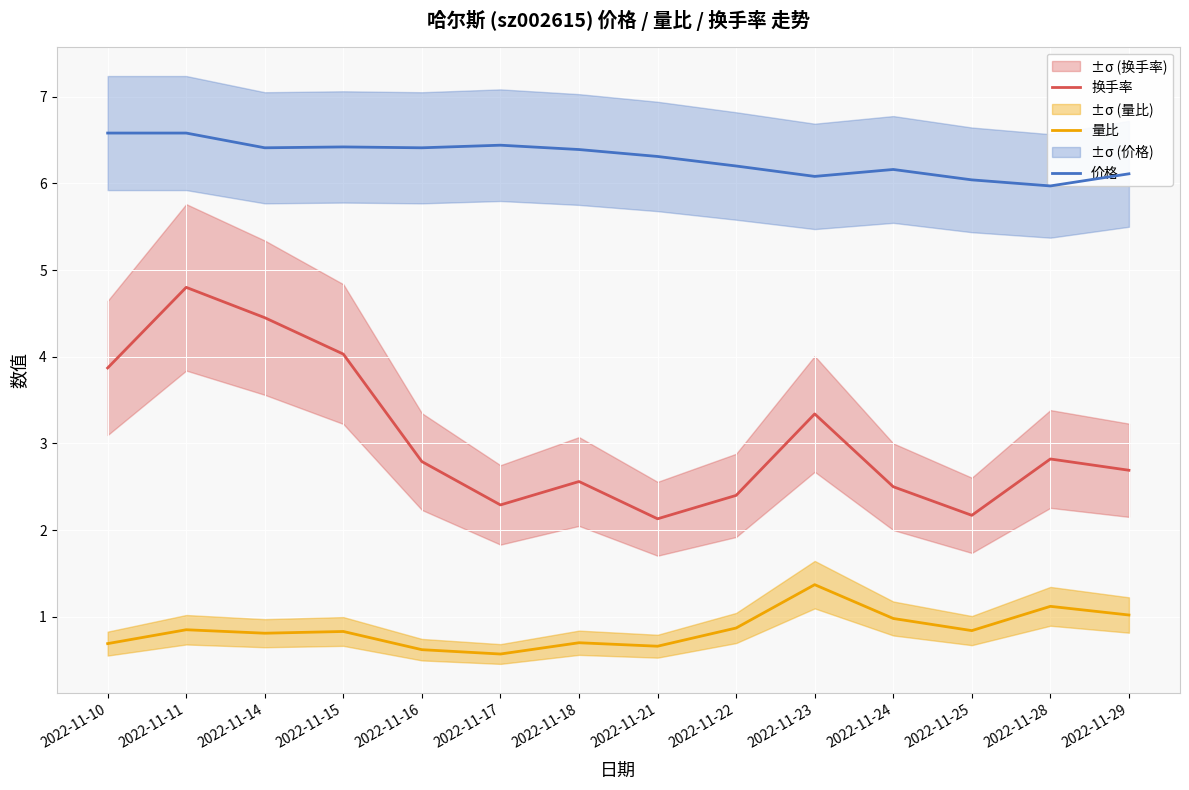

How many interior local peaks does the 量比 series have?

5